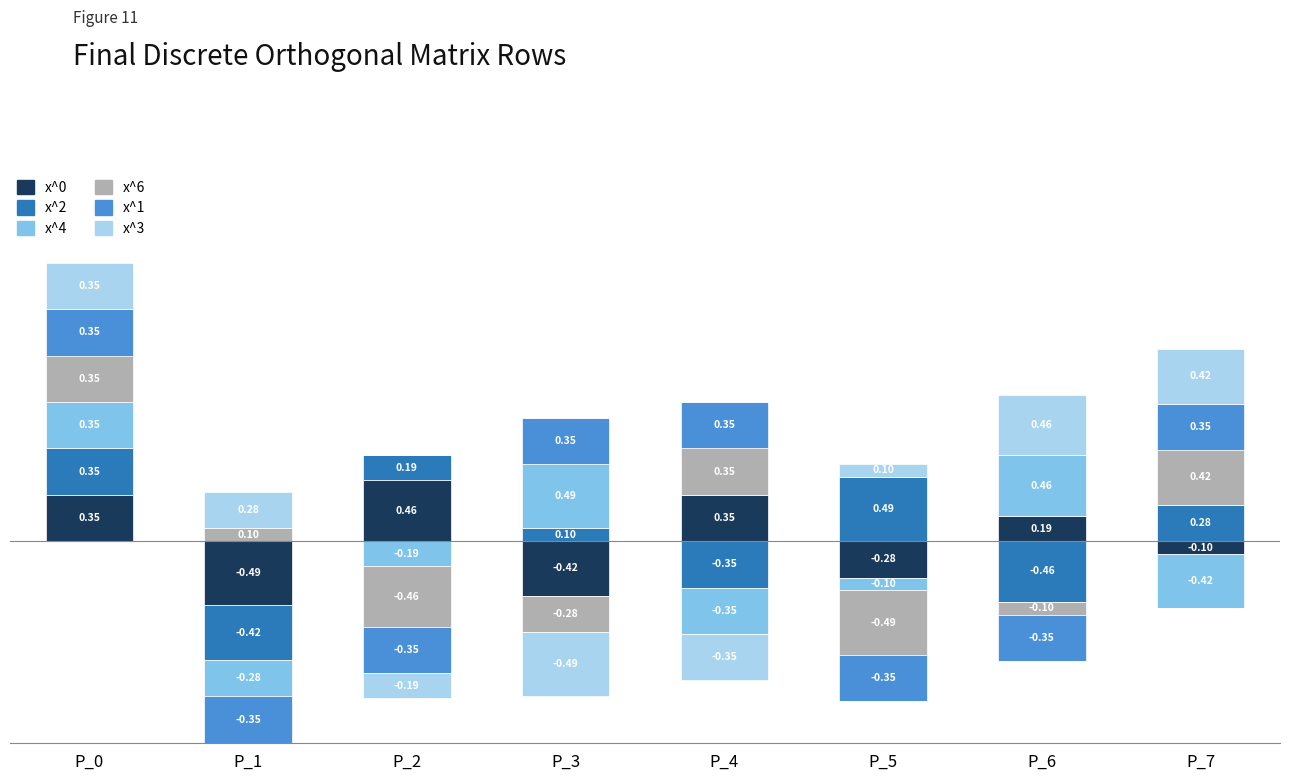

List the series in order of their peak value, lowest first.

x^1, x^6, x^0, x^3, x^2, x^4